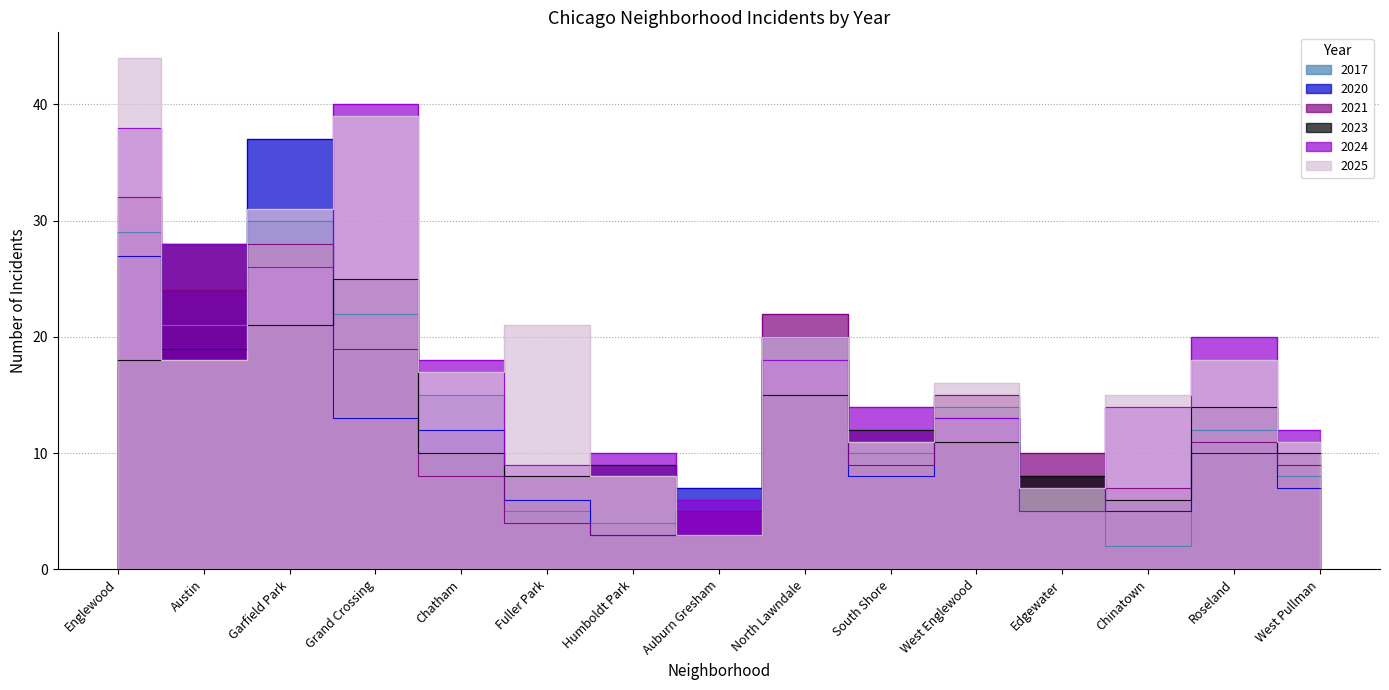

How many lines are shown in the chart?

6